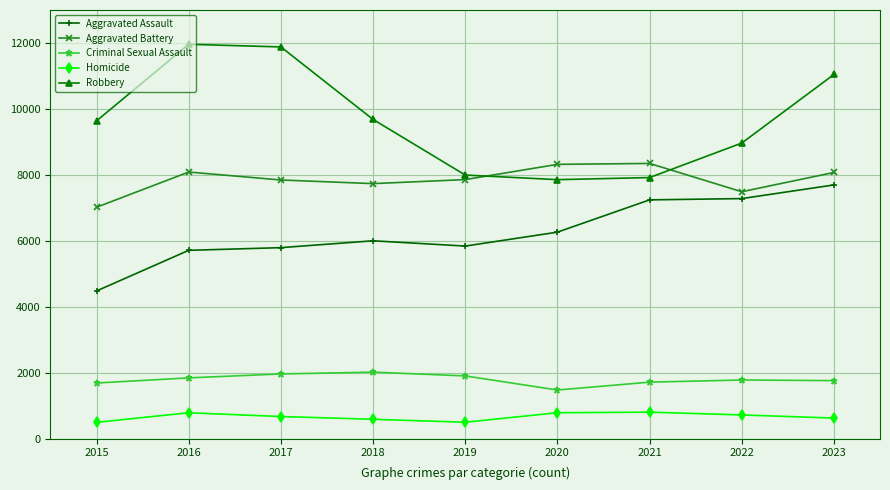

At which label does Aggravated Battery reach its minimum?

2015